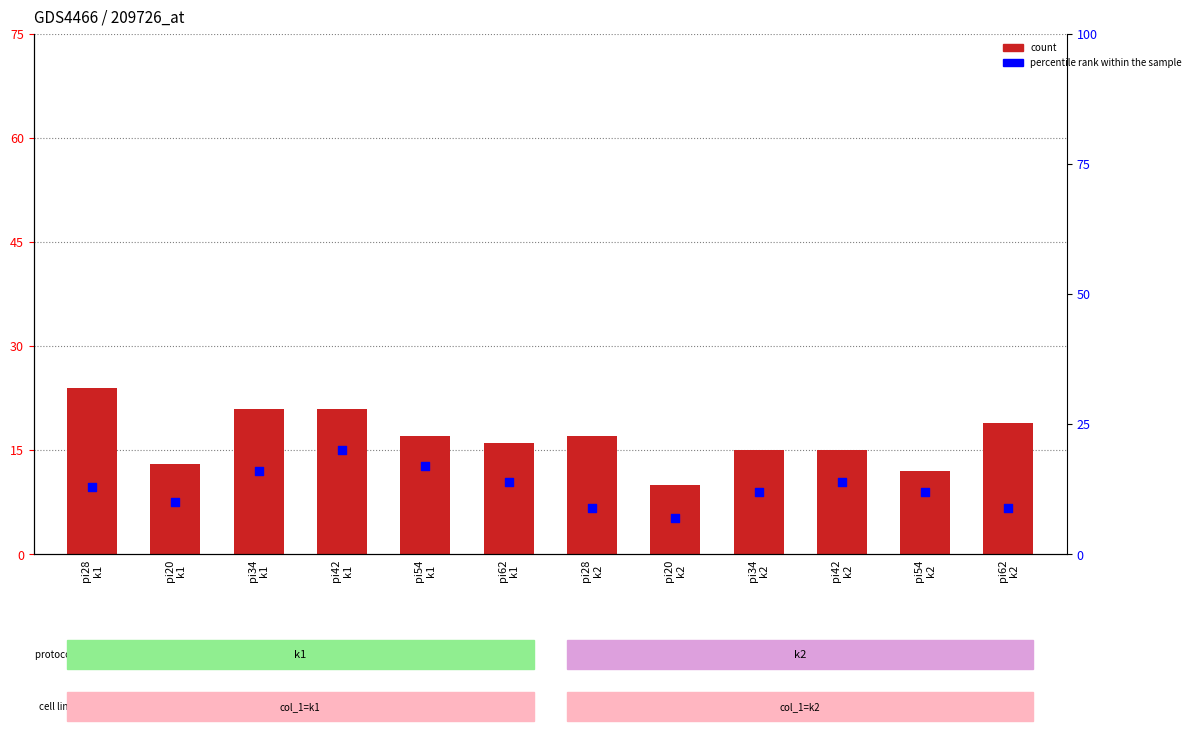

What is the total value across all series at pi62
k2?

25.8